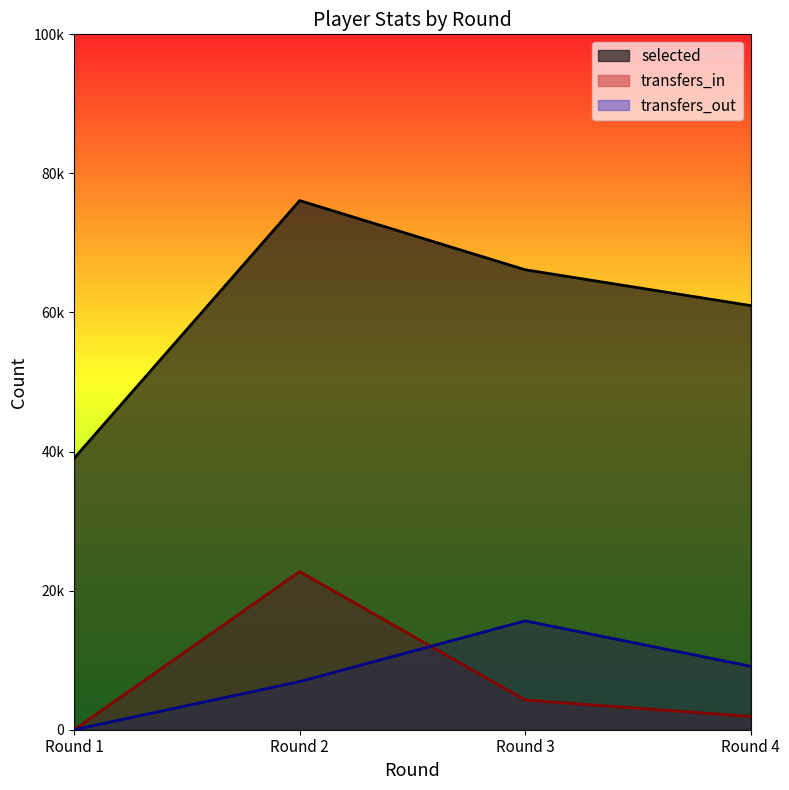

True or false: transfers_in and transfers_out intersect in this chart.

True